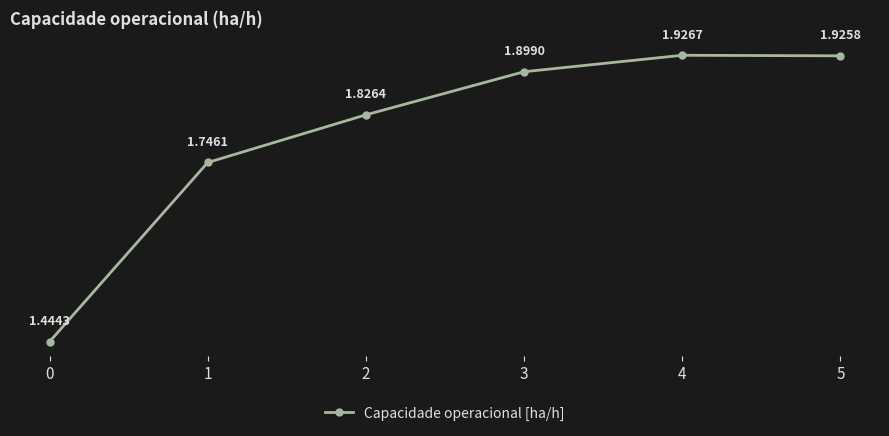

Is this an area chart (filled region under the line)?

No